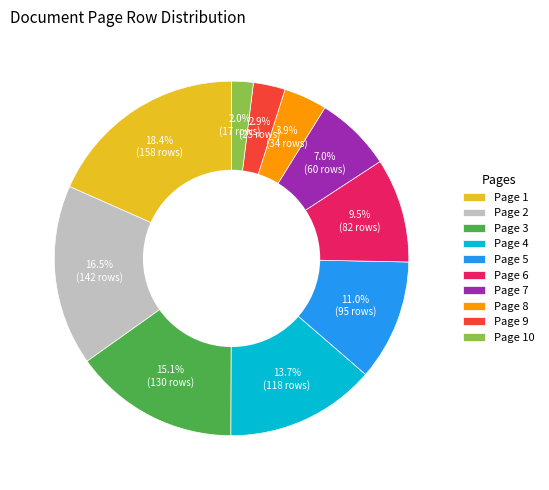

Is it true that Page 4 is 1% of the pie?

False